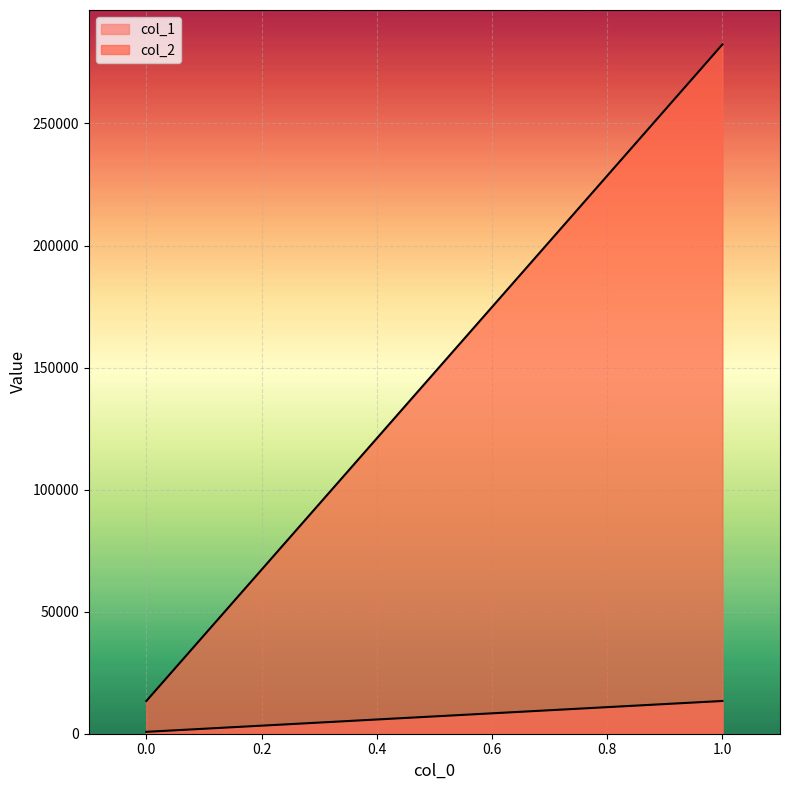

True or false: col_1 has a value of 441.6 at 0.

False